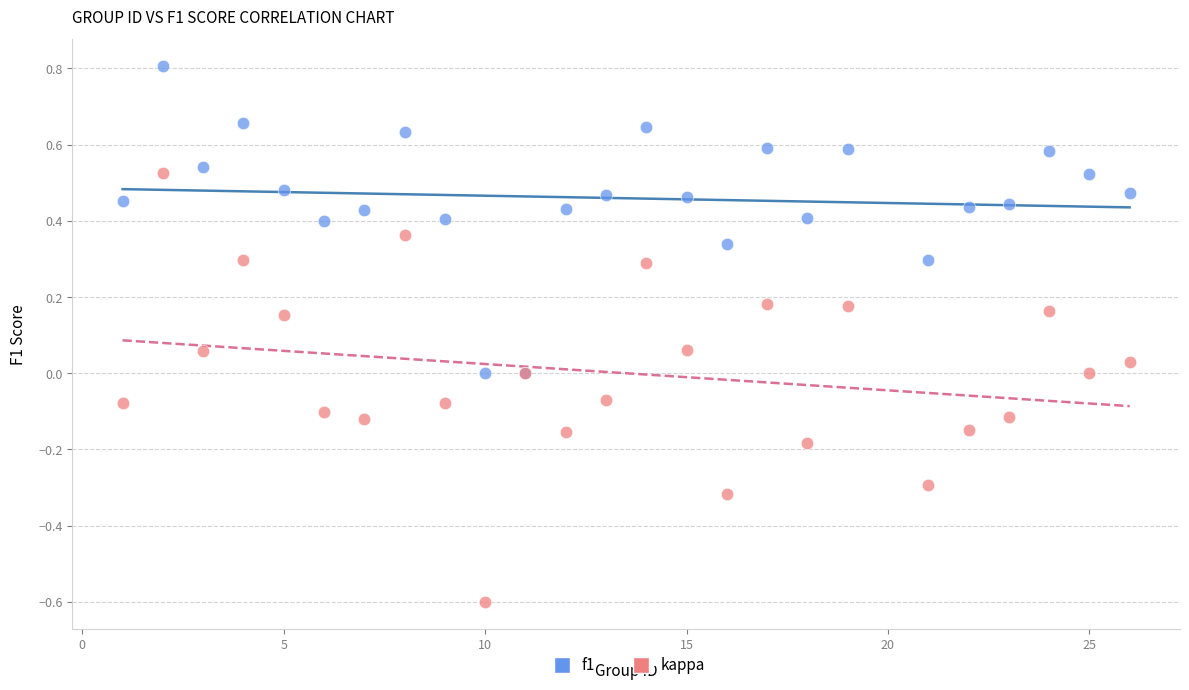

What are all the series names shown in the legend?

f1, kappa